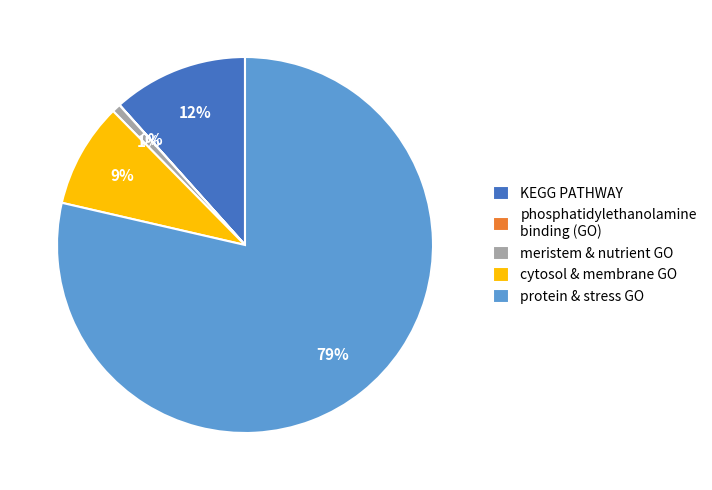

True or false: meristem & nutrient GO accounts for 11% of the total.

False